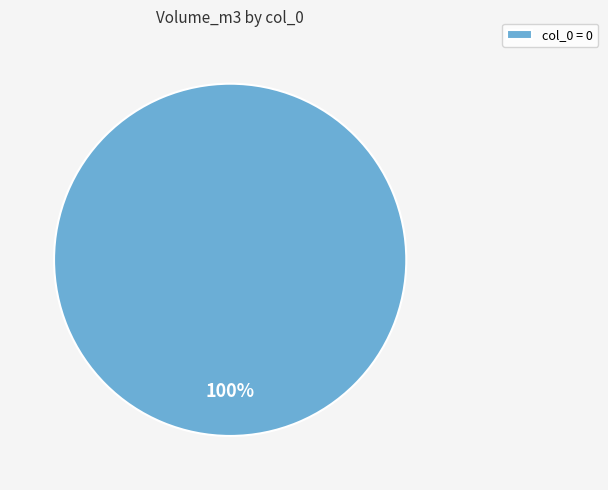

True or false: col_0 = 0 accounts for 100% of the total.

True